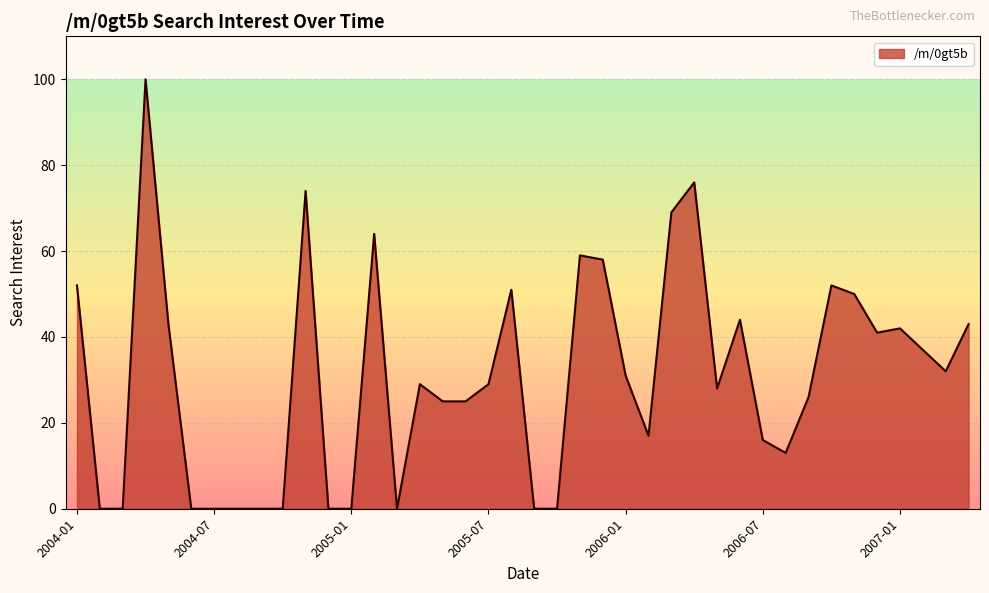

Reading right to left, what are all the values shown in this chart?

43	32	37	42	41	50	52	26	13	16	44	28	76	69	17	31	58	59	0	0	51	29	25	25	29	0	64	0	0	74	0	0	0	0	0	43	100	0	0	52